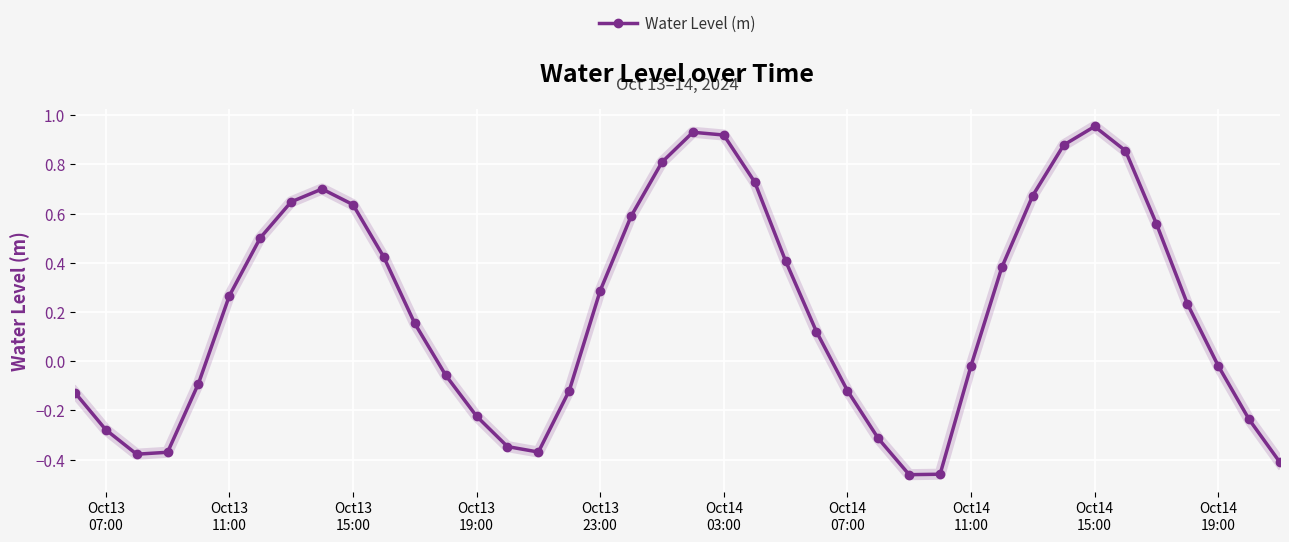

What is the difference between the maximum and second lowest values?

1.4